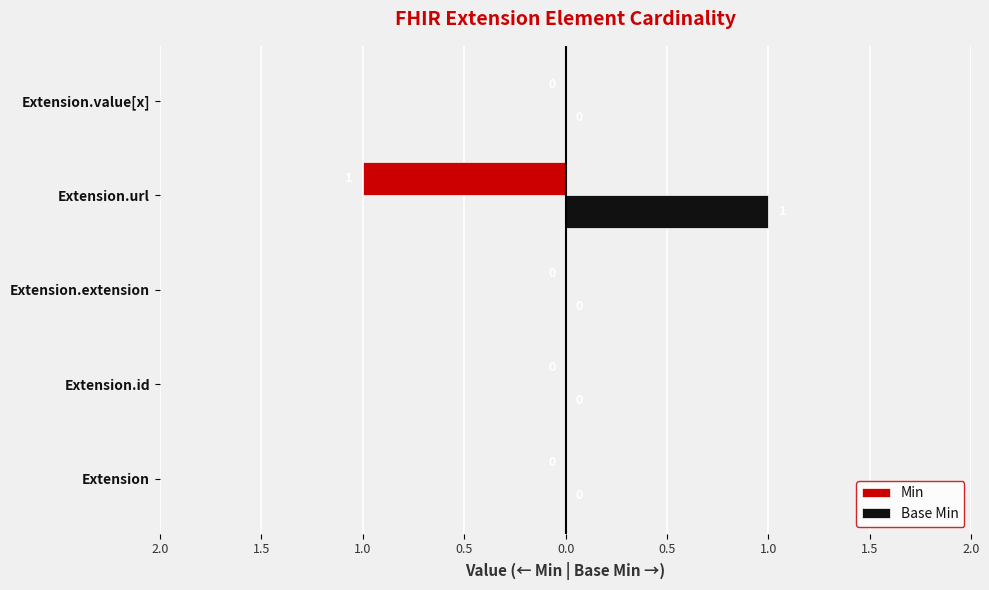

At how many categories does at least one series exceed 0?

1